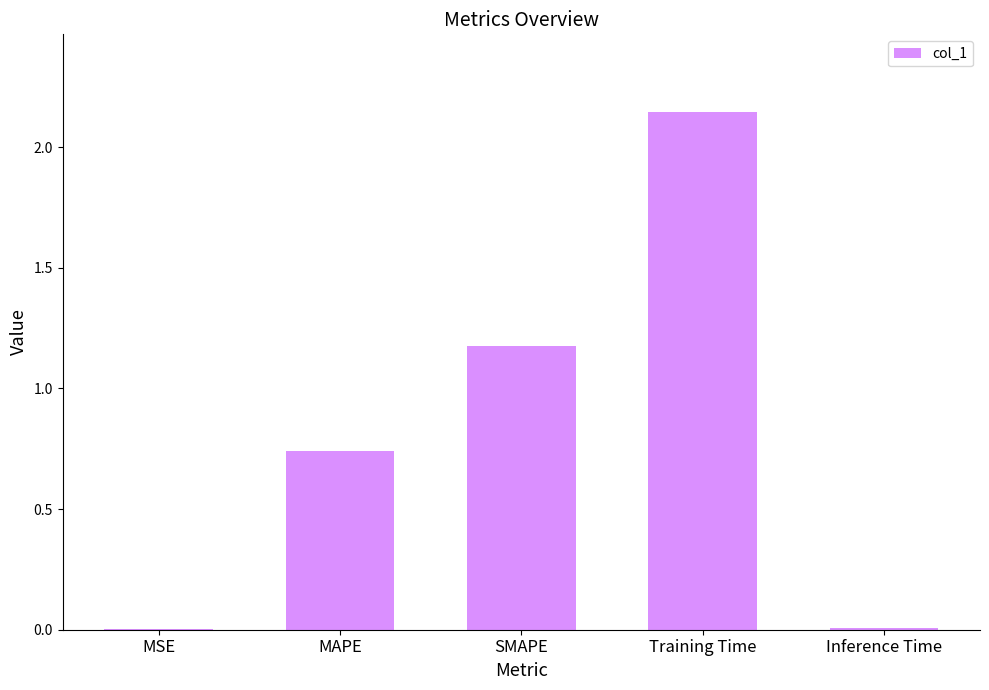

At which label is the value closest to 1?

SMAPE